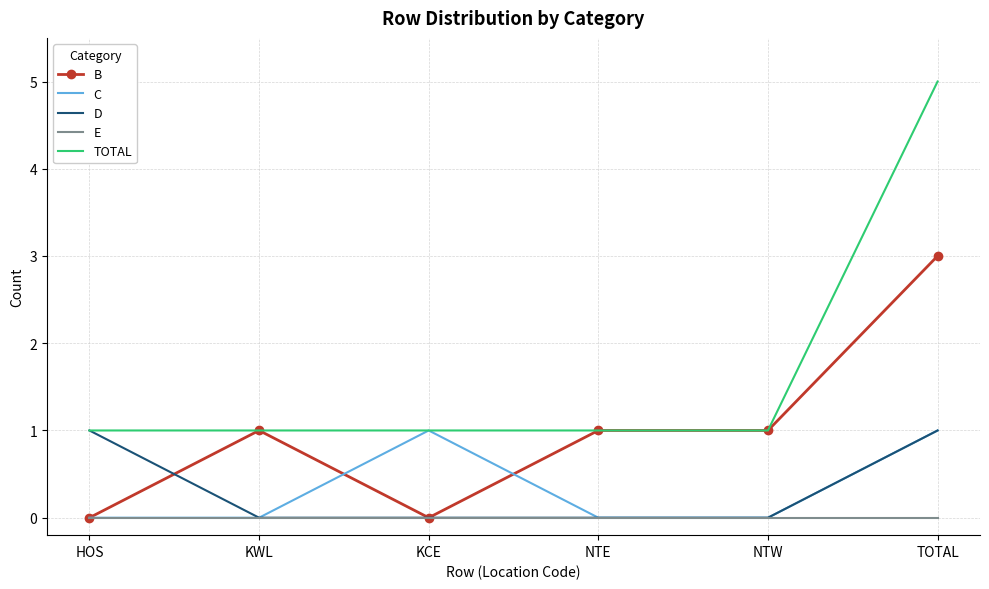

Reading right to left, what are all the values shown in this chart?

B: 3	1	1	0	1	0
C: 1	0	0	1	0	0
D: 1	0	0	0	0	1
E: 0	0	0	0	0	0
TOTAL: 5	1	1	1	1	1